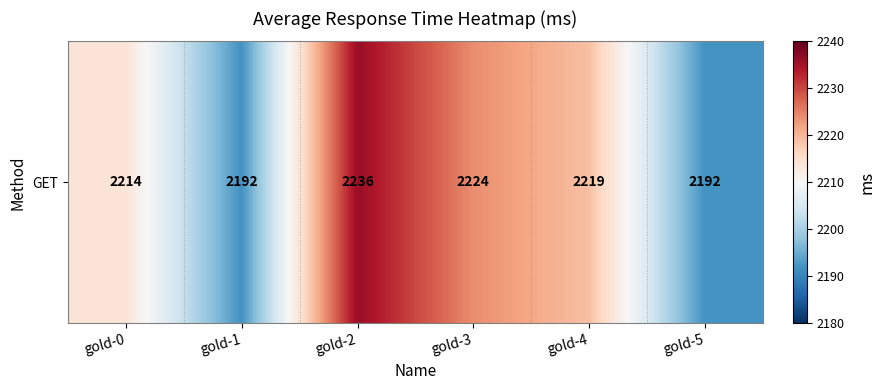

What is the change in value from gold-3 to gold-4?

-5